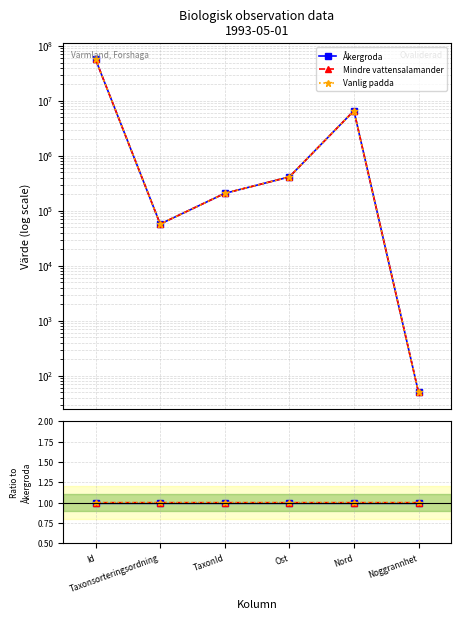

What is the label of the 5th point from the left?

Nord